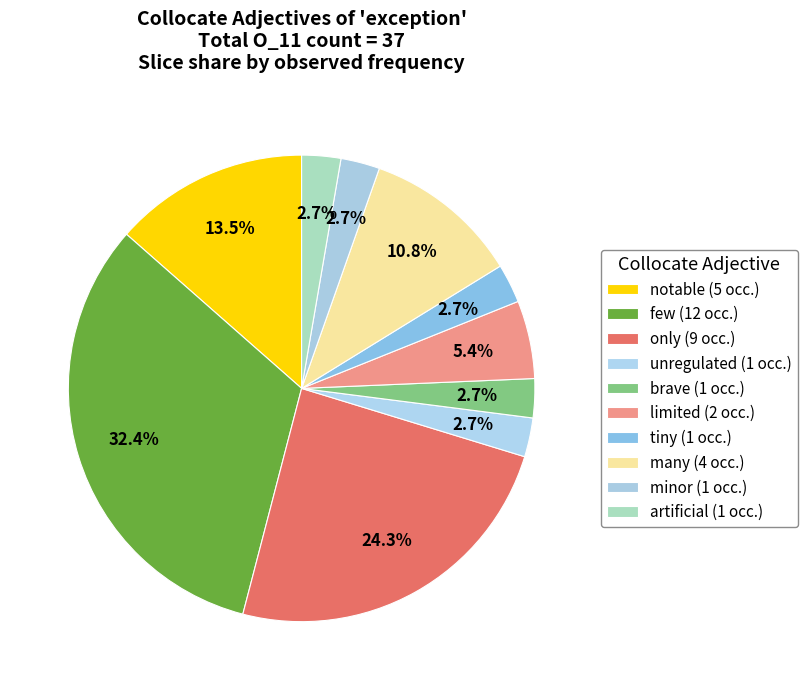

Count the number of slices in the pie.

10